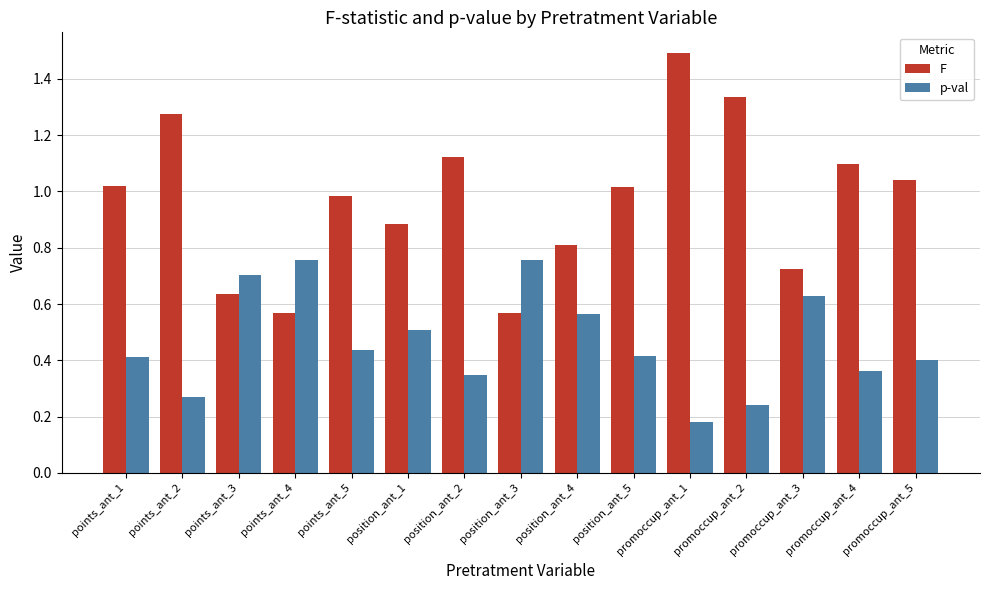

Which series has the largest total across all categories?

F